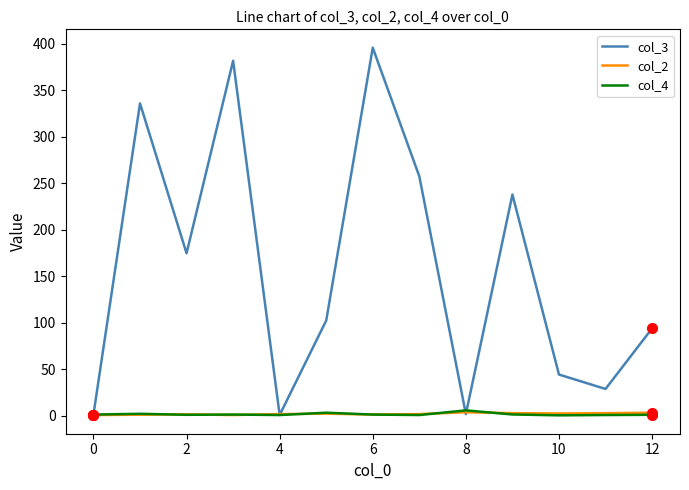

Which series has the largest total across all categories?

col_3